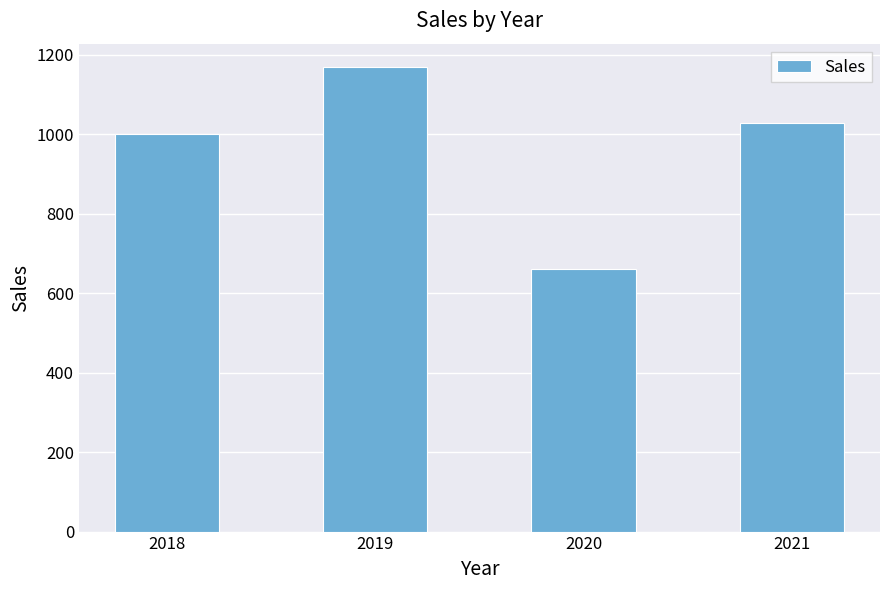

How many categories are shown in the chart?

4